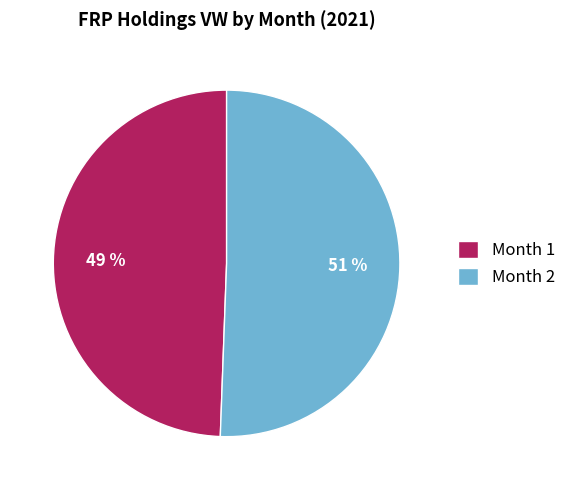

How many segments does this pie chart have?

2